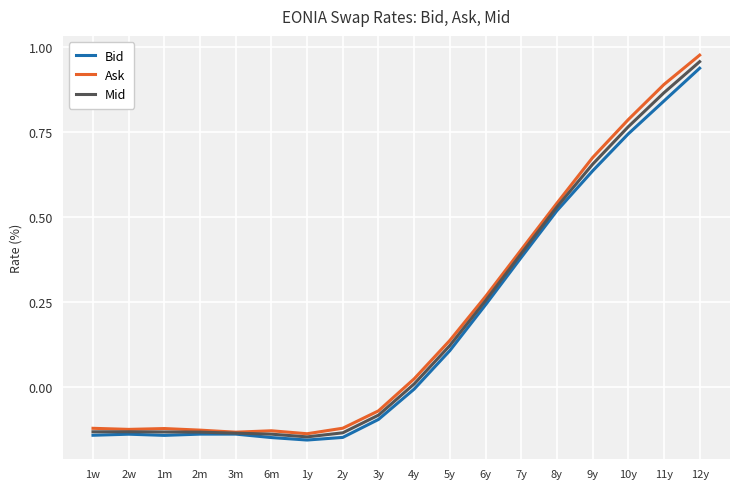

Which series changed the most between 2m and 11y?

Ask